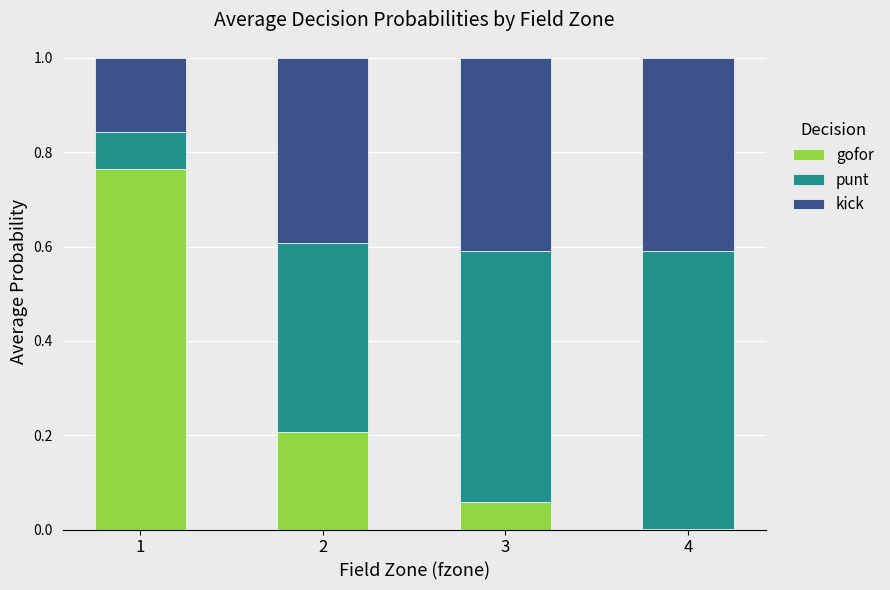

The value of gofor at 4 is 0.0. True or false?

True